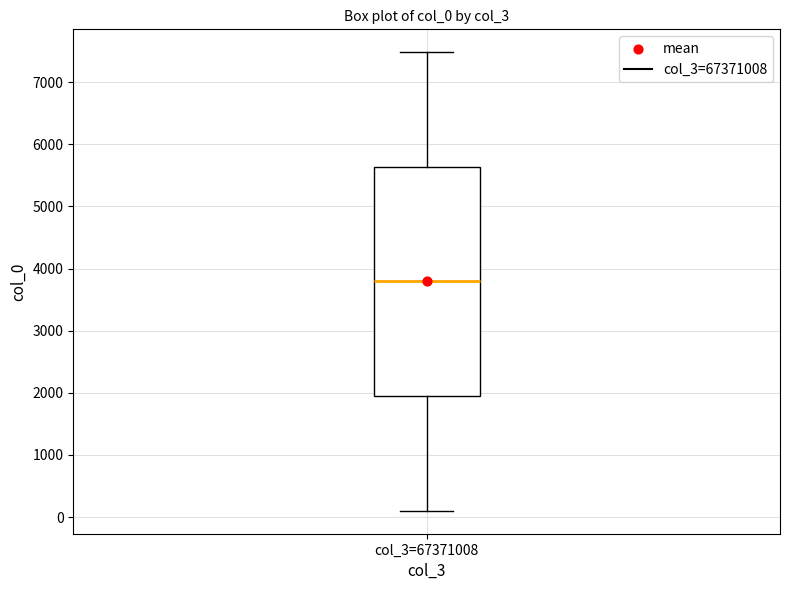

Transcribe this box plot: give where the median line is, the range the box spans, and where the two whiskers end, as read against the y-axis. The values are not printed on the chart, so give them approximately, as read against the axis.

median 3800, box 1900 to 5600, whiskers 100 to 7500